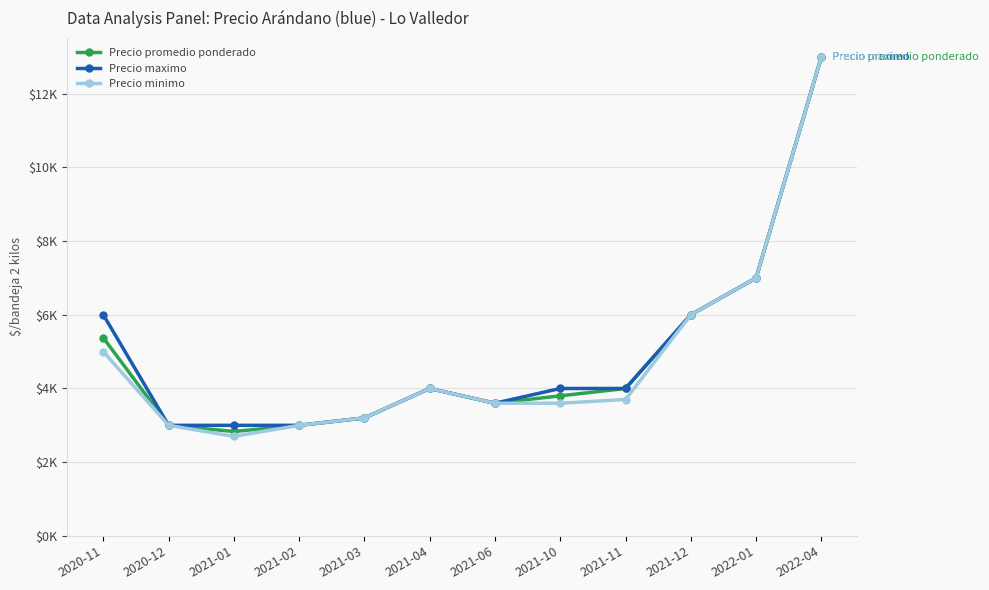

What is the label of the 7th point from the right?

2021-04